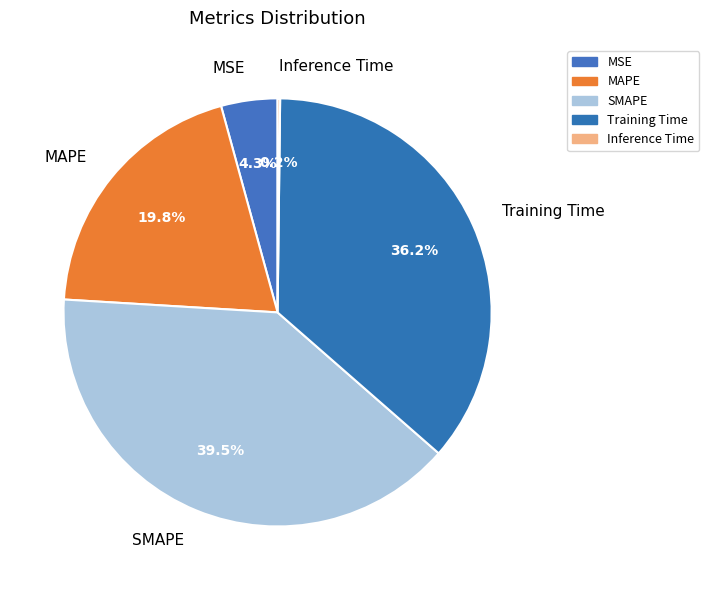

Is there a majority slice in this chart?

No